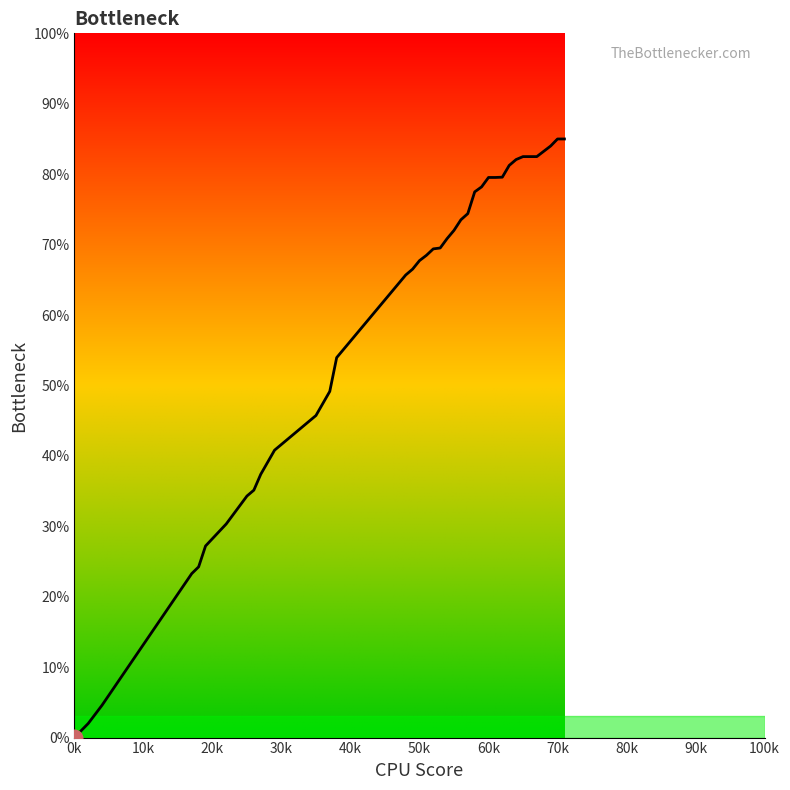

At which category does the chart reach its minimum across all series?

0k